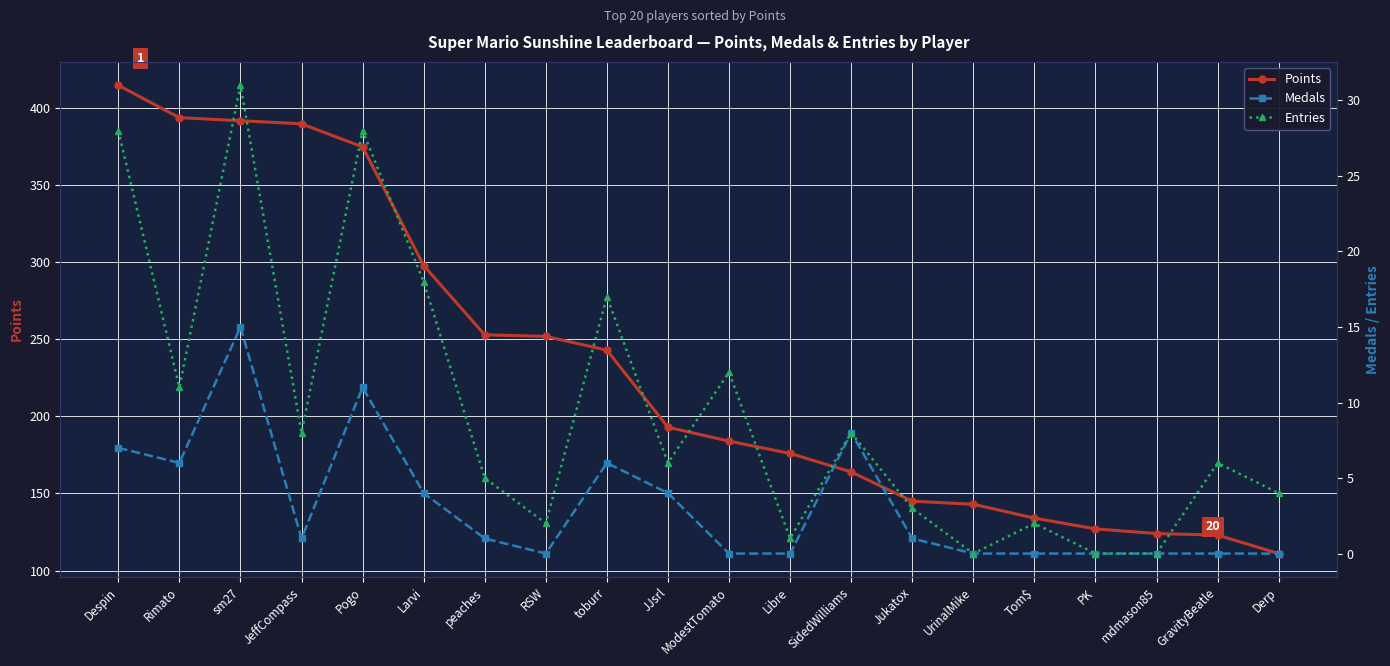

What is the spread (max minus min) of values at RSW?

252